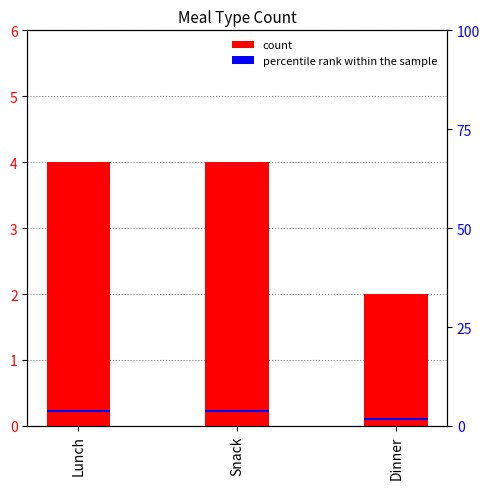

What is the label of the 3rd bar from the left?

Dinner